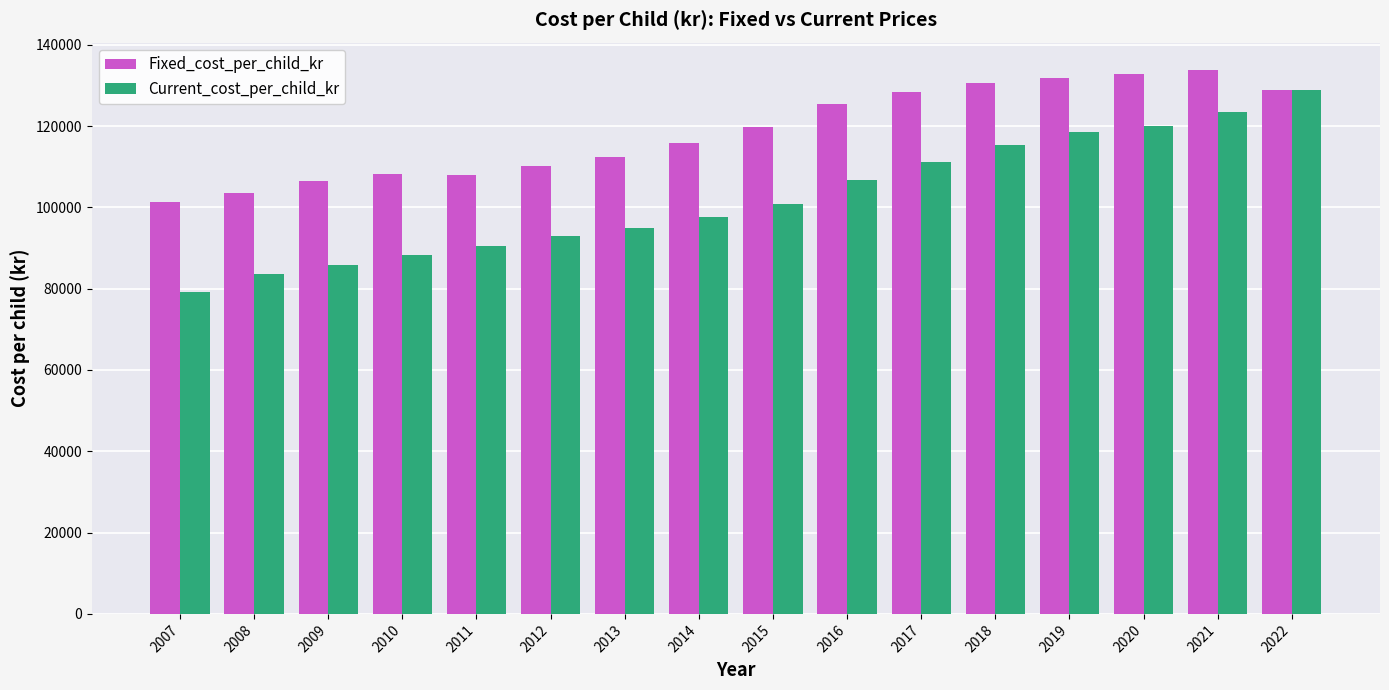

Is the value of Fixed_cost_per_child_kr at 2014 greater than the value of Current_cost_per_child_kr at 2022?

No